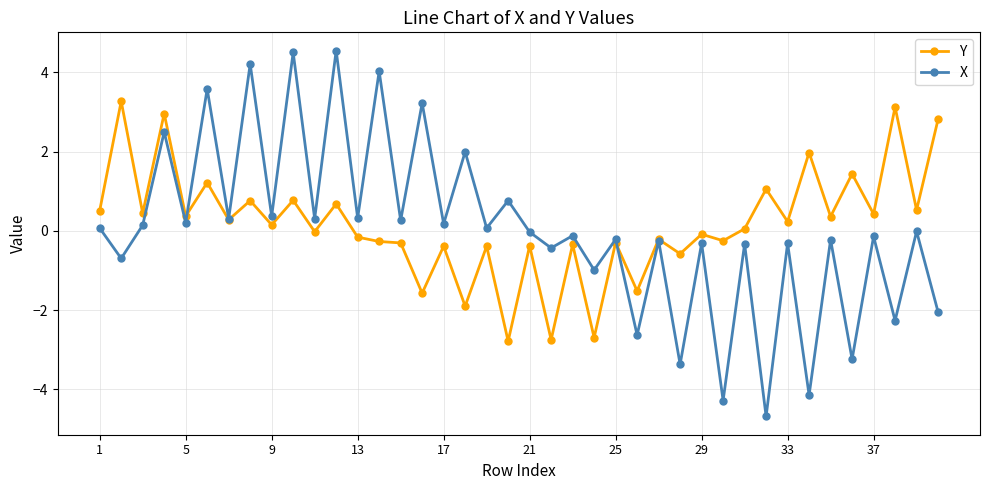

Which series has the largest range (max minus min)?

X